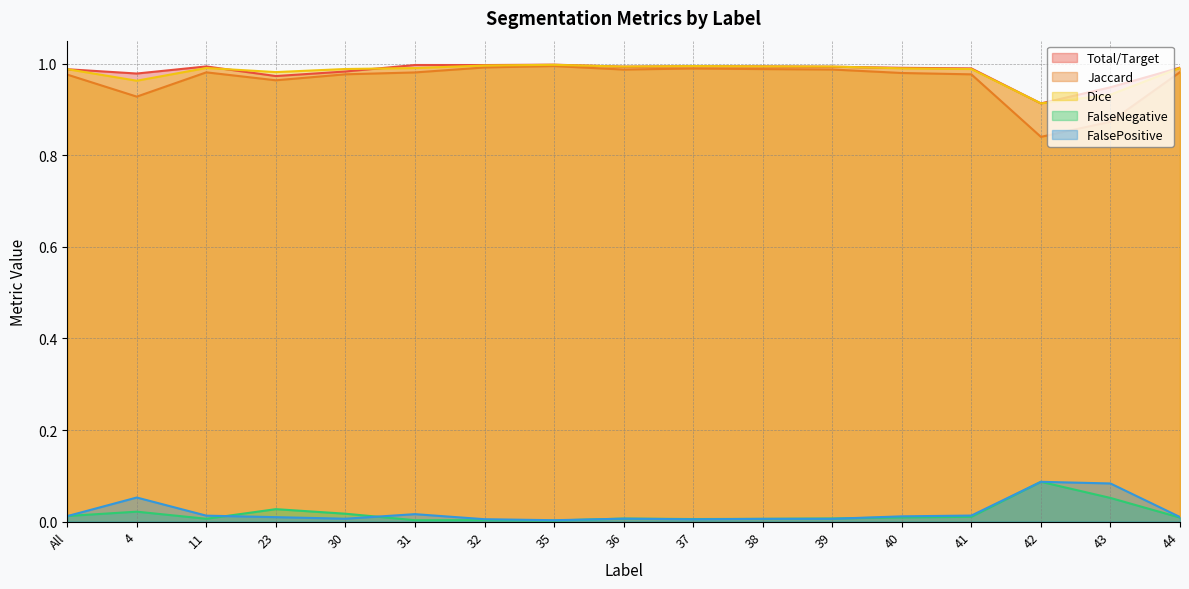

True or false: FalsePositive has more than 0 interior local peaks.

True